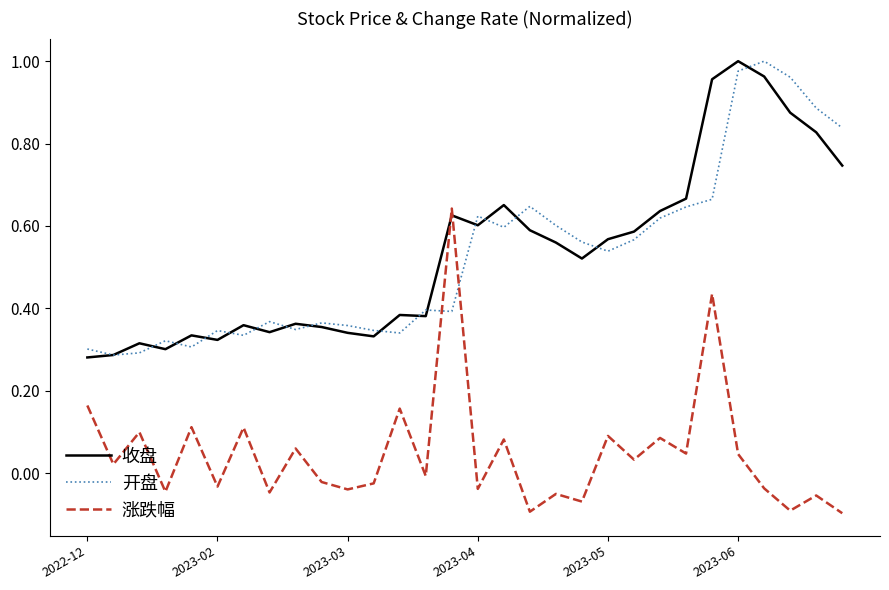

True or false: 开盘 and 涨跌幅 cross at least once.

True